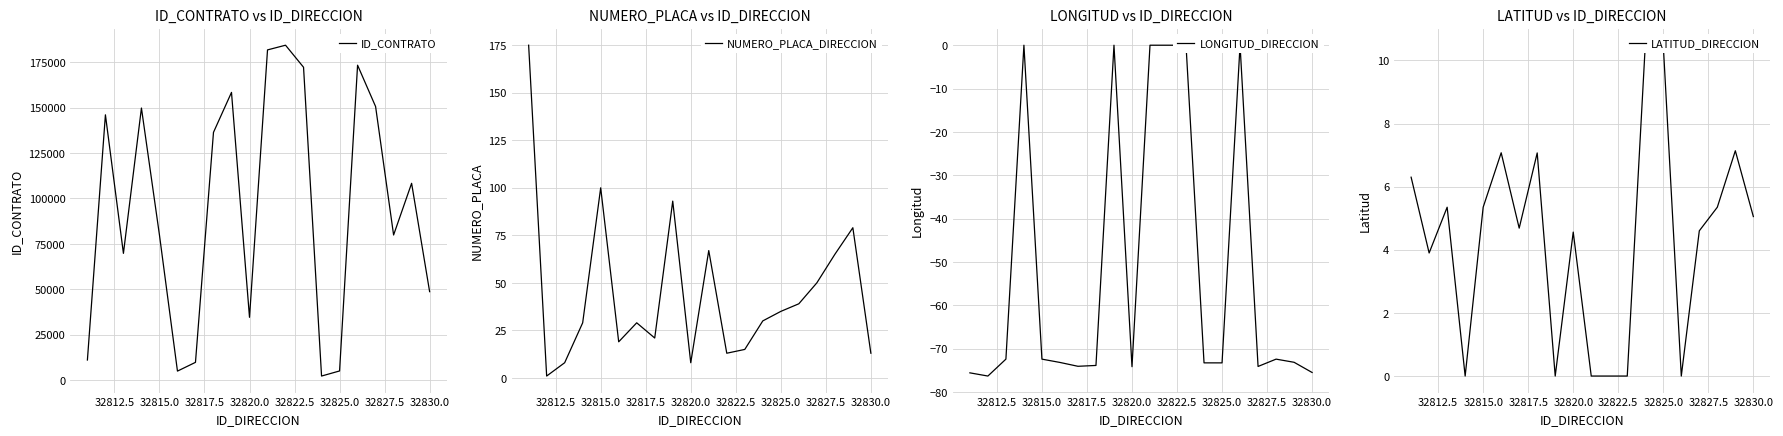

Does the chart have visible grid lines?

Yes